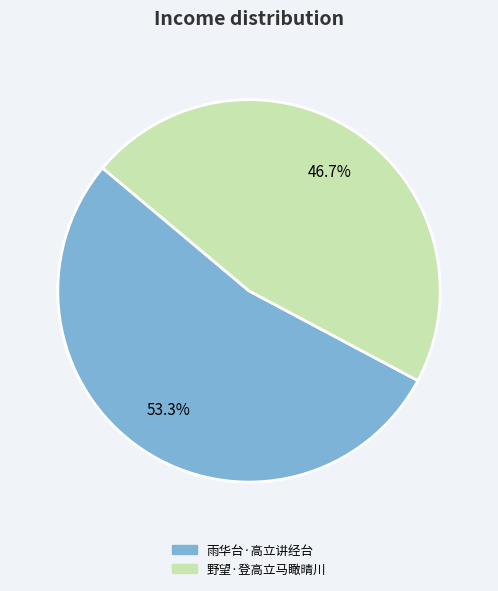

Is it true that 野望·登高立马瞰晴川 is 39% of the pie?

False